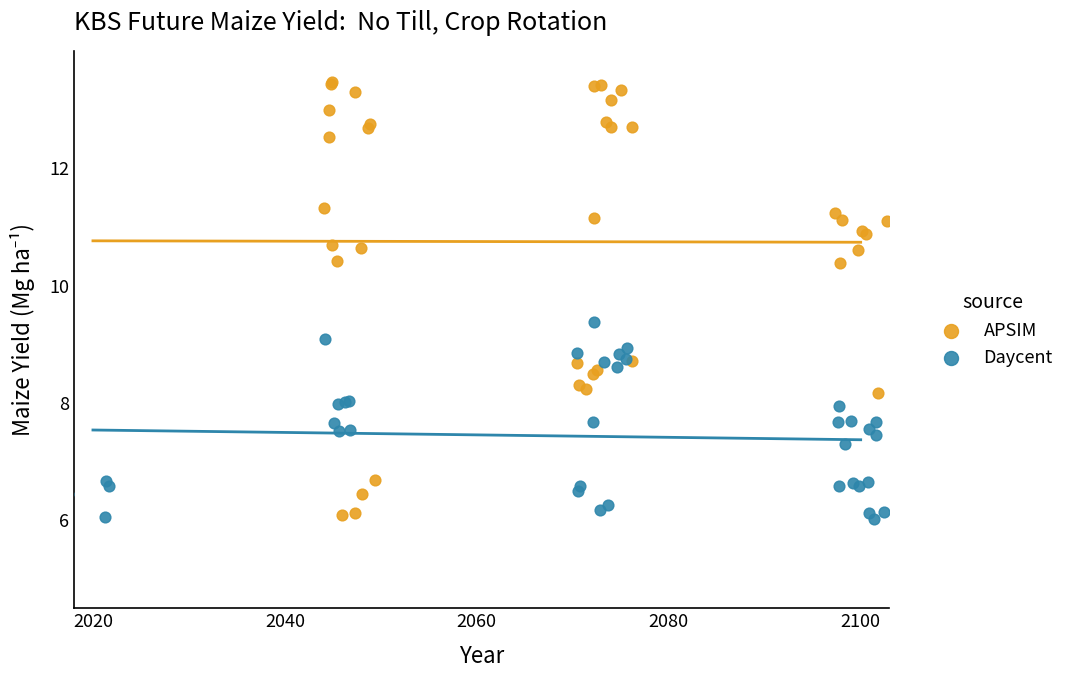

What are all the series names shown in the legend?

APSIM, Daycent